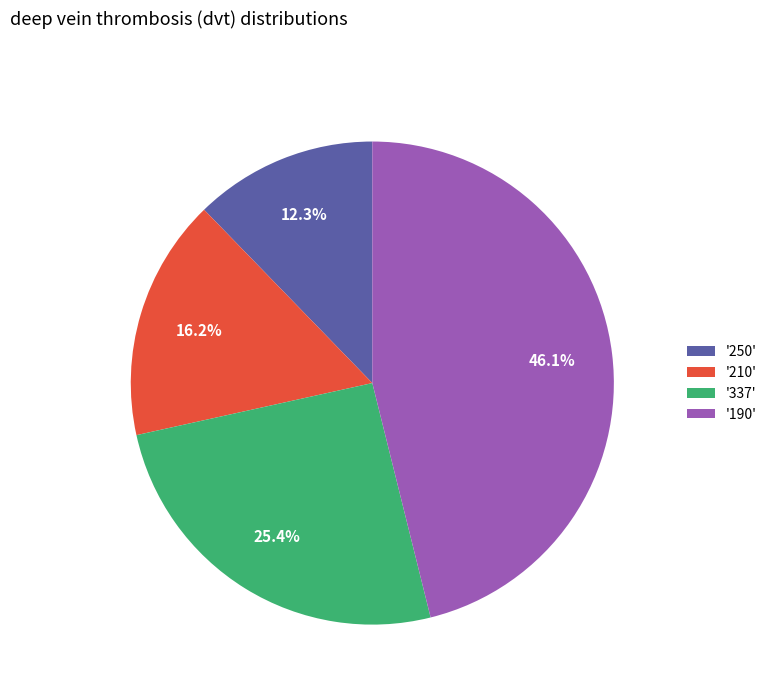

Is the sum of '337' and '250' greater than half?

No